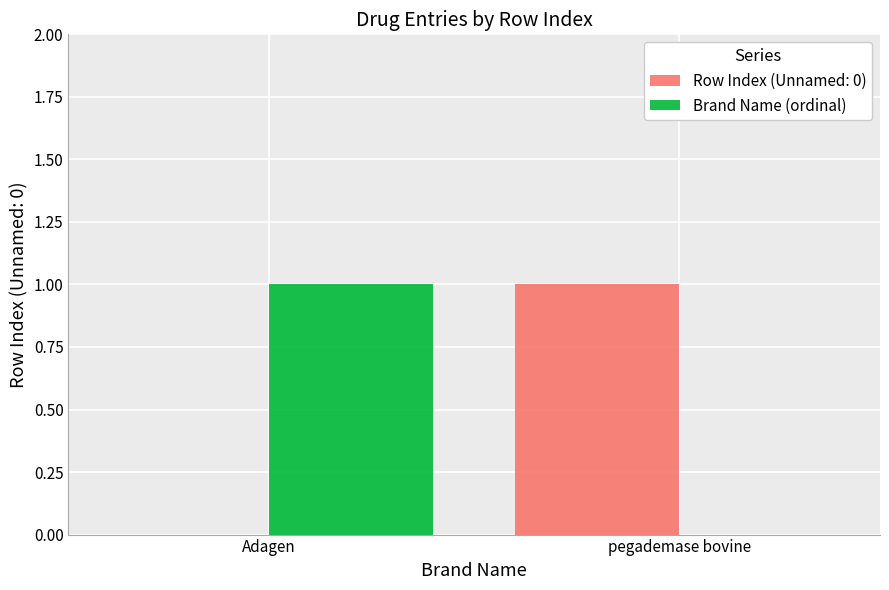

Which category has the highest value in the Row Index (Unnamed: 0) series?

pegademase bovine